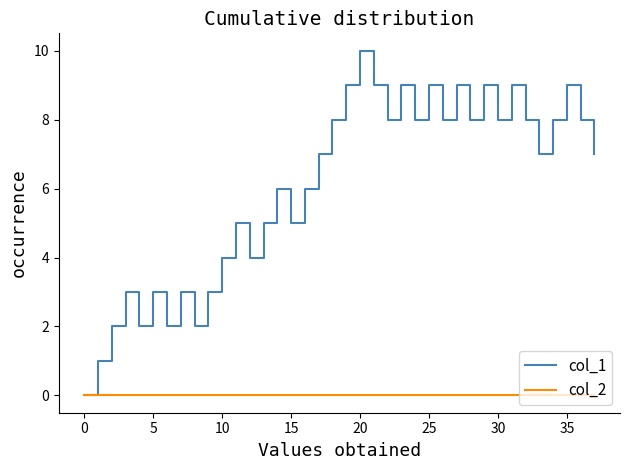

Reading left to right, what are all the values shown in this chart?

col_1: 0	1	2	3	2	3	2	3	2	3	4	5	4	5	6	5	6	7	8	9	10	9	8	9	8	9	8	9	8	9	8	9	8	7	8	9	8	7
col_2: 0	0	0	0	0	0	0	0	0	0	0	0	0	0	0	0	0	0	0	0	0	0	0	0	0	0	0	0	0	0	0	0	0	0	0	0	0	0